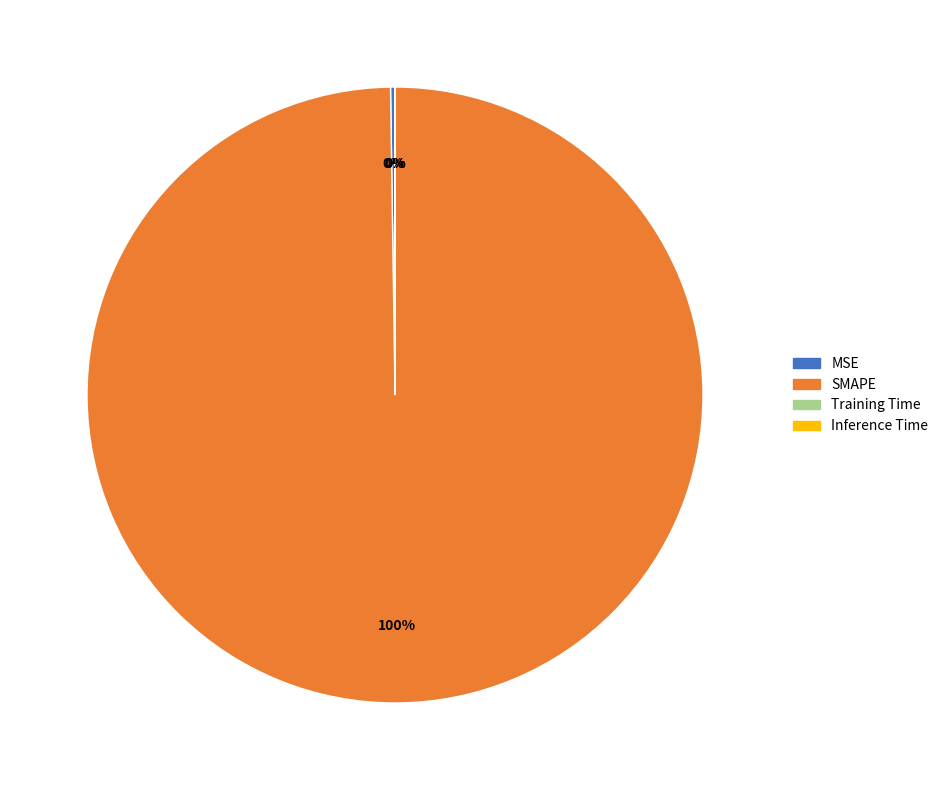

Does any single category account for the majority?

Yes